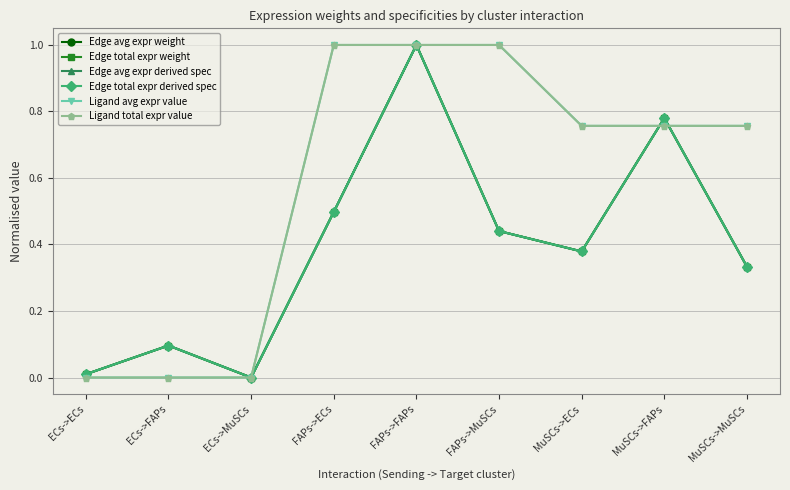

Between FAPs->ECs and MuSCs->FAPs, which is larger?

MuSCs->FAPs